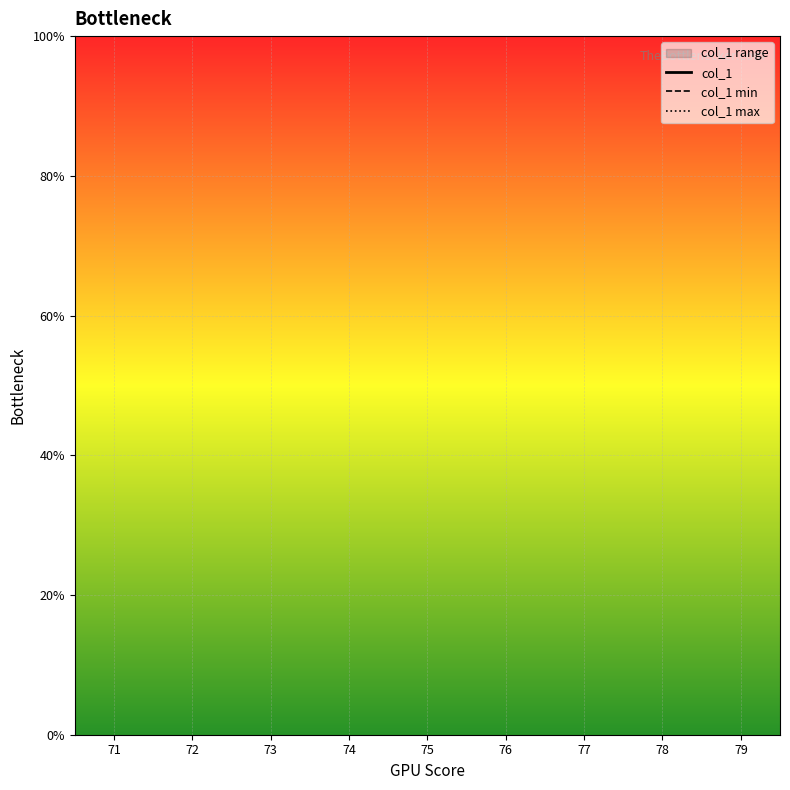

The value of col_1 max at 73 is nan. True or false?

False